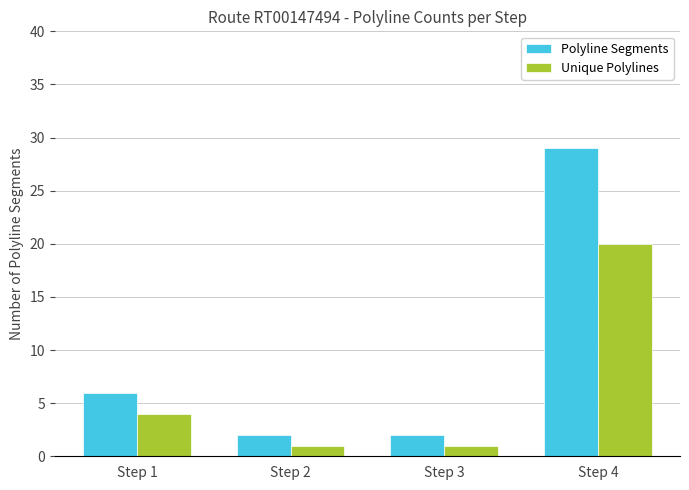

Which label corresponds to the largest value in the chart?

Step 4